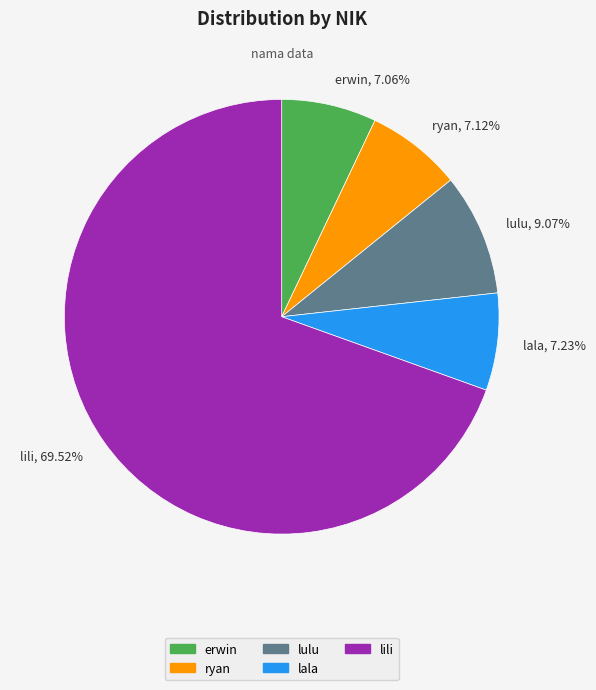

Does erwin represent more than half of the total?

No